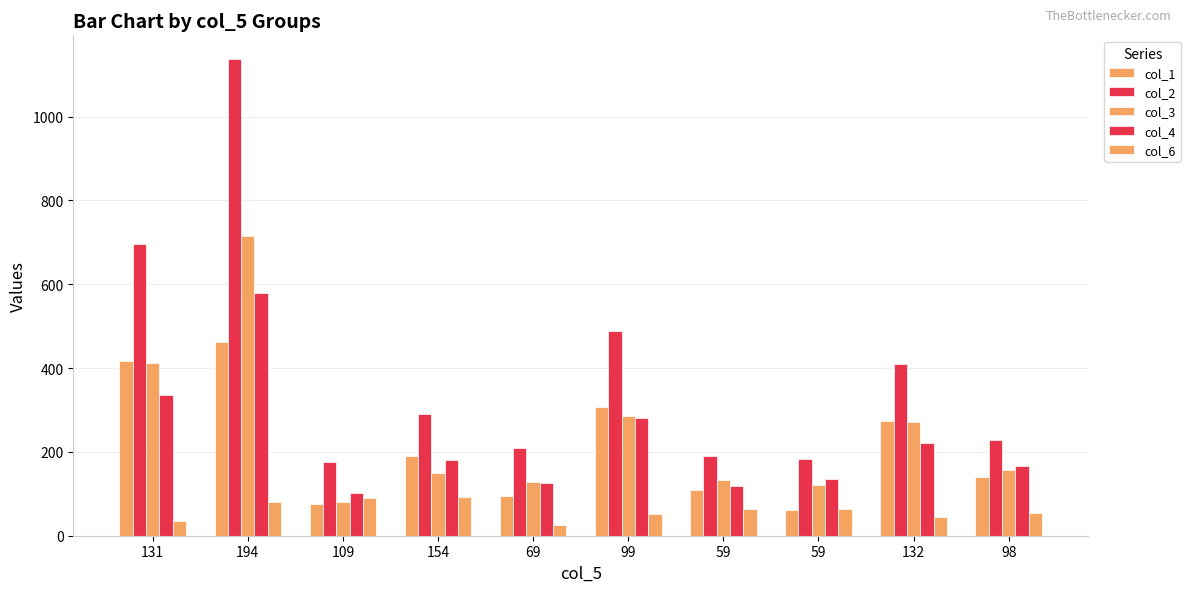

What is the label of the 5th bar from the left?

69